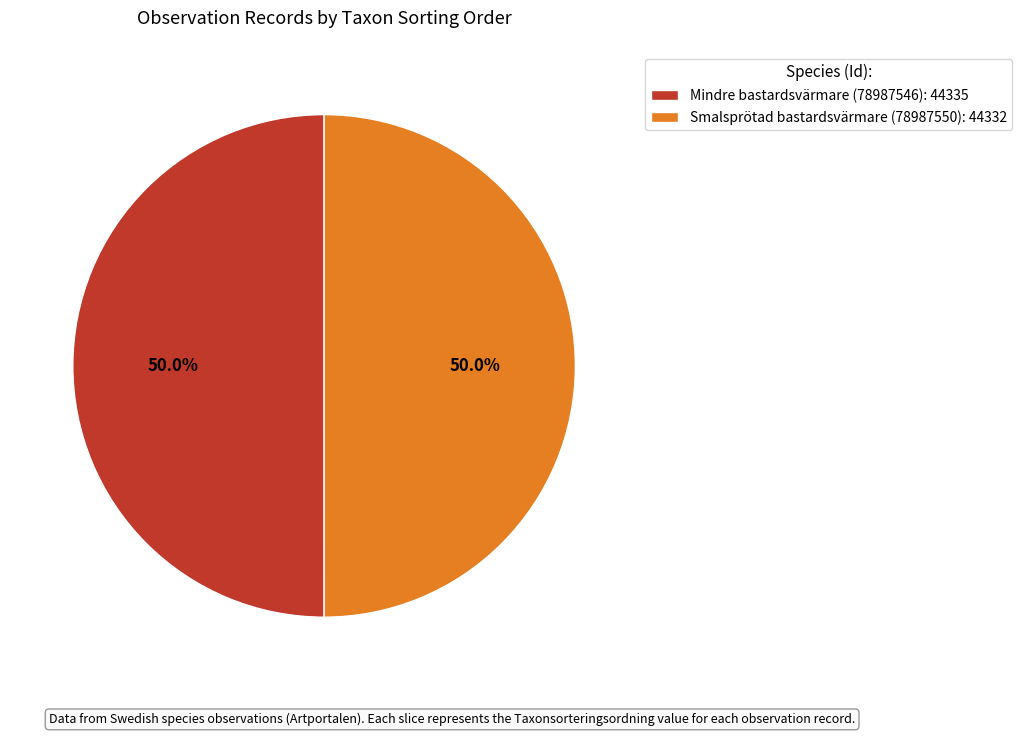

What is the total percentage of Mindre bastardsvärmare (78987546): 44335 and Smalsprötad bastardsvärmare (78987550): 44332?

100.0%